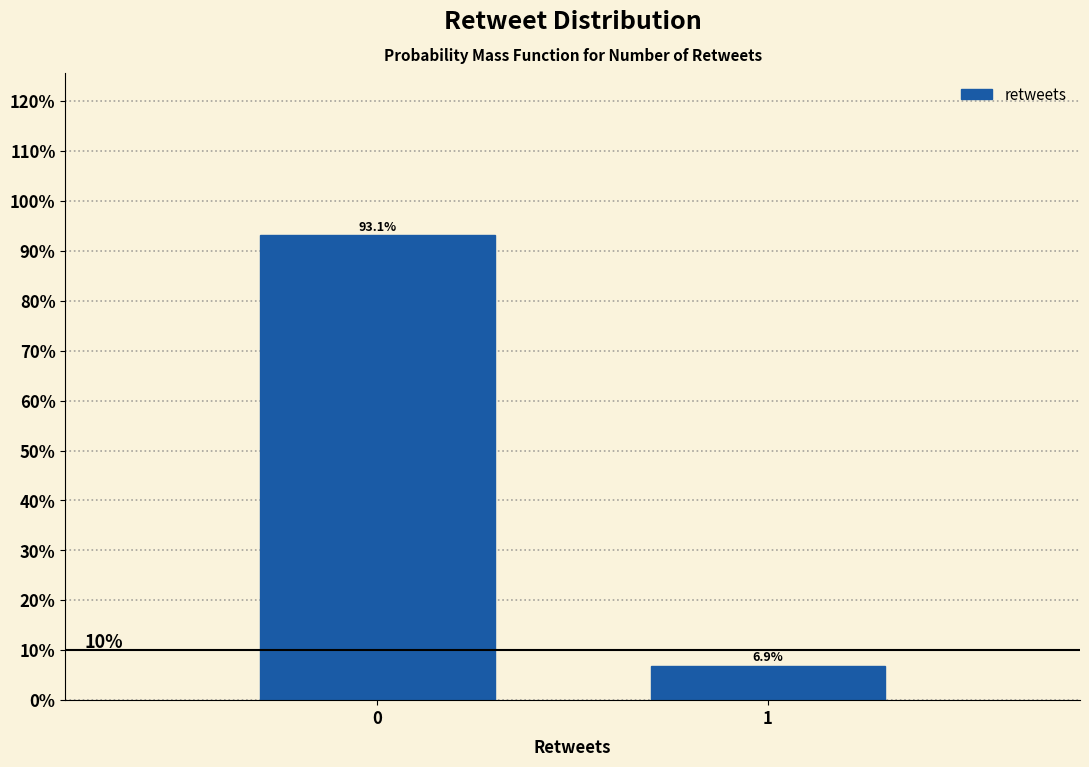

Reading left to right, list all the values displayed in this chart.

0=93.1	1=6.9